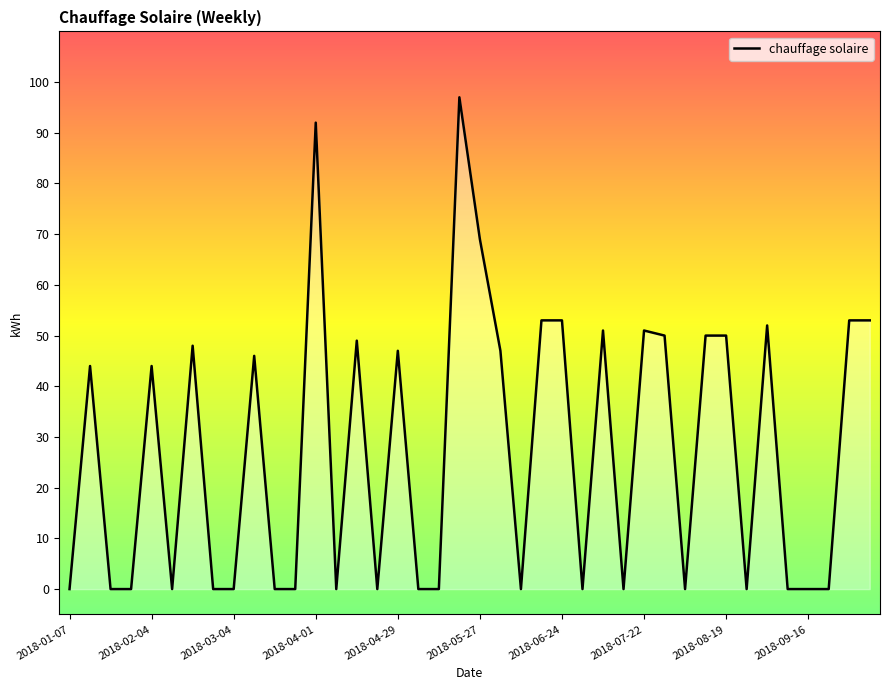

How many lines are shown in the chart?

1